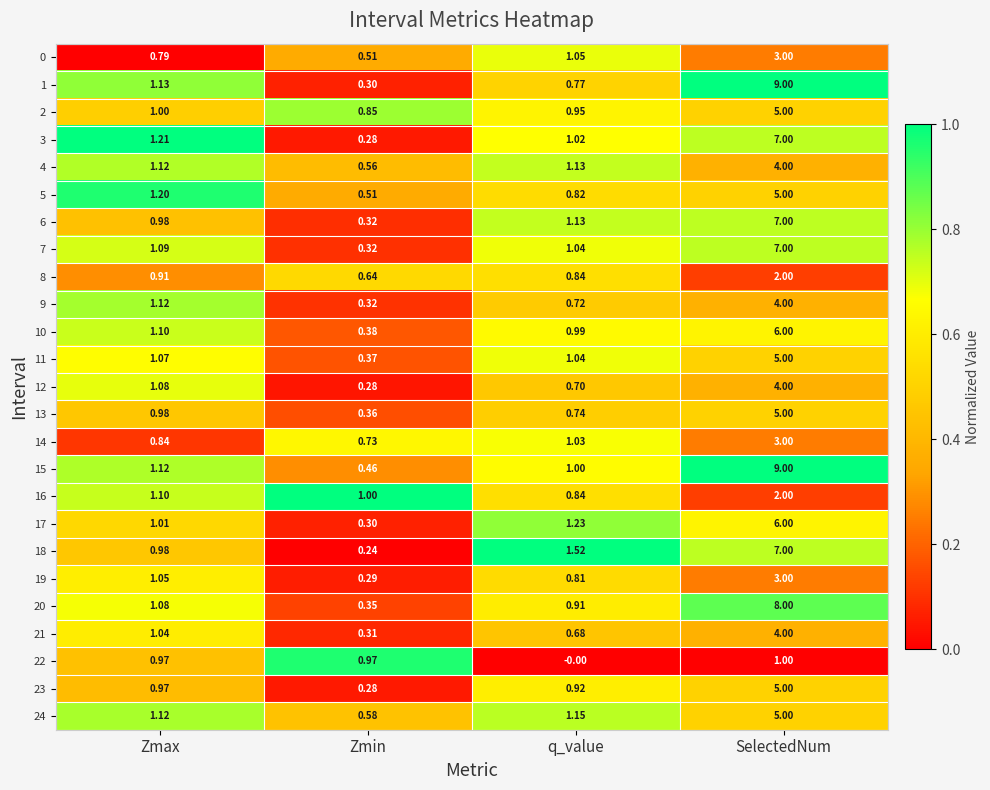

List the labels in order of 10 value, largest first.

SelectedNum, Zmax, q_value, Zmin